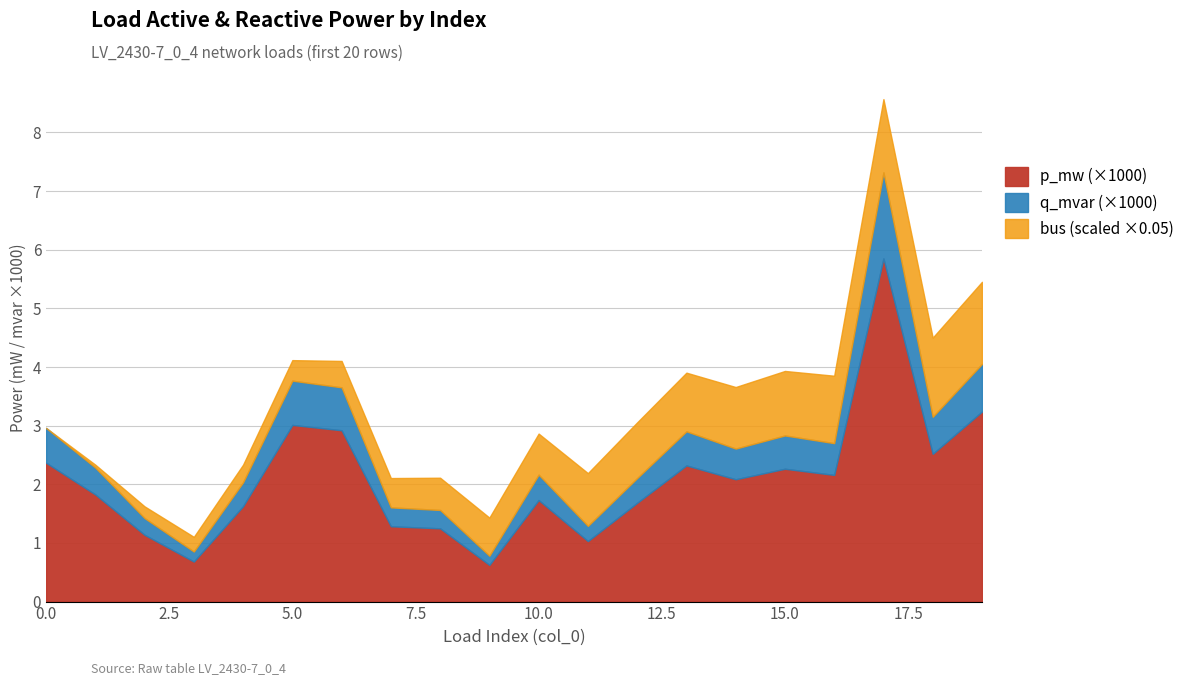

What is the minimum value for p_mw (×1000)?

0.6